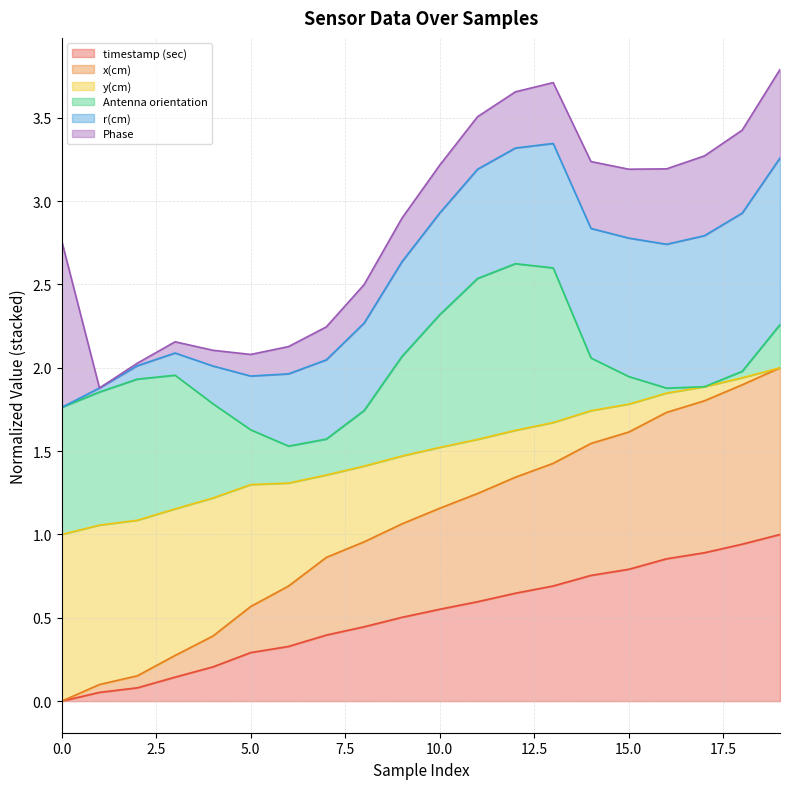

What is the difference between the maximum and minimum values in the timestamp (sec) series?

1.0